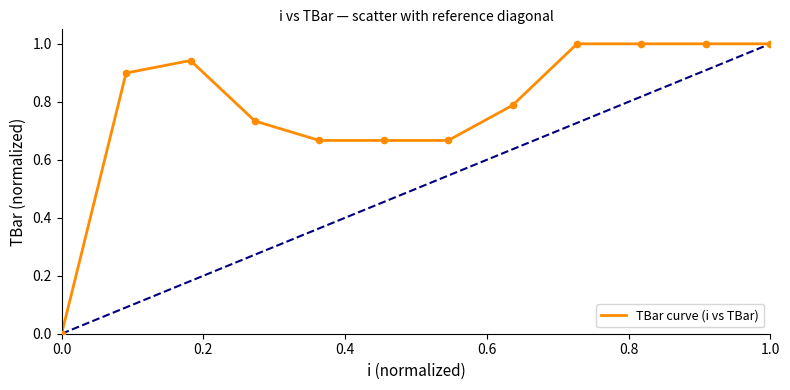

What is the difference between the maximum and minimum values?

1.0